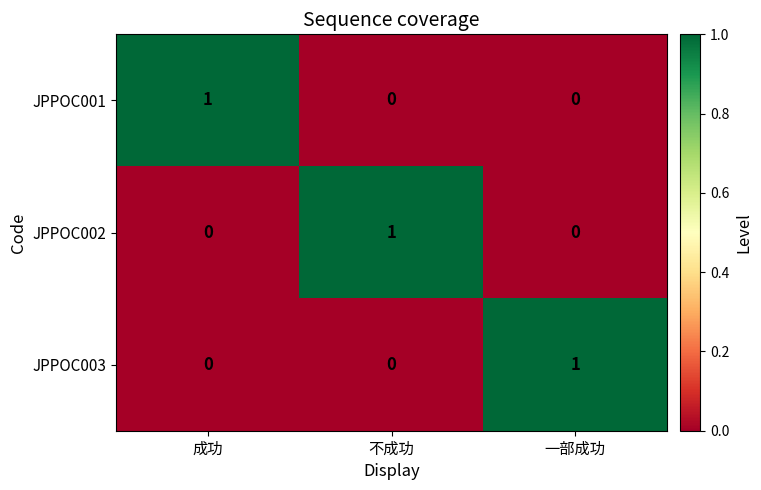

The value of JPPOC001 at 成功 is 1. True or false?

True